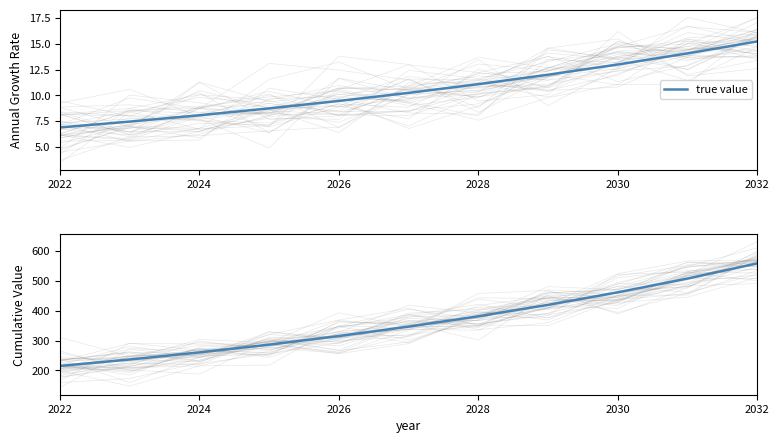

What is the difference between the values at 2022 and 2030?

246.0